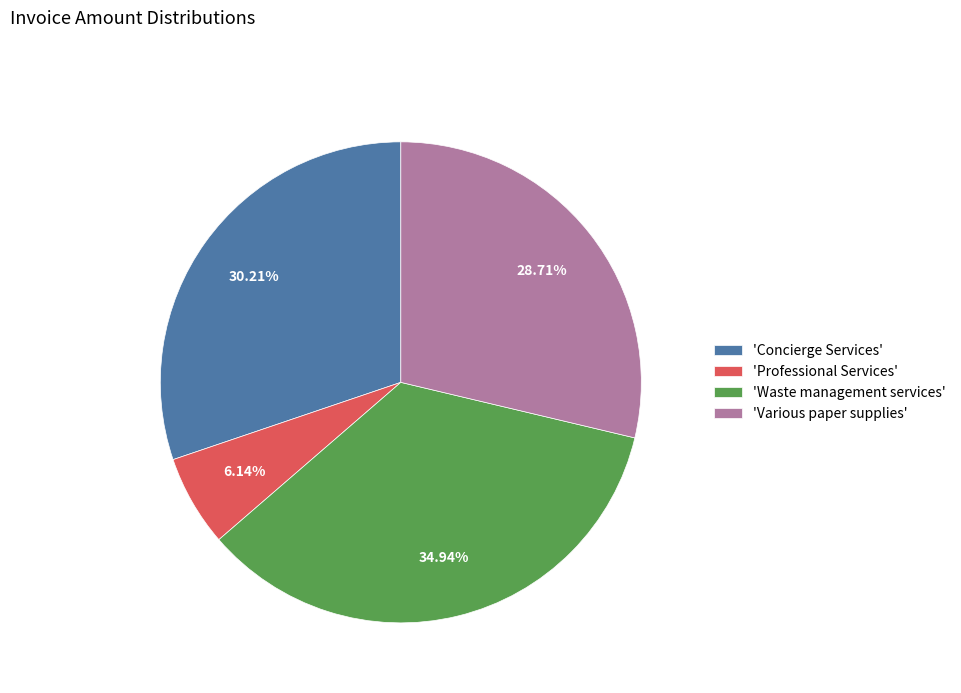

Between 'Various paper supplies' and 'Professional Services', which is larger?

'Various paper supplies'